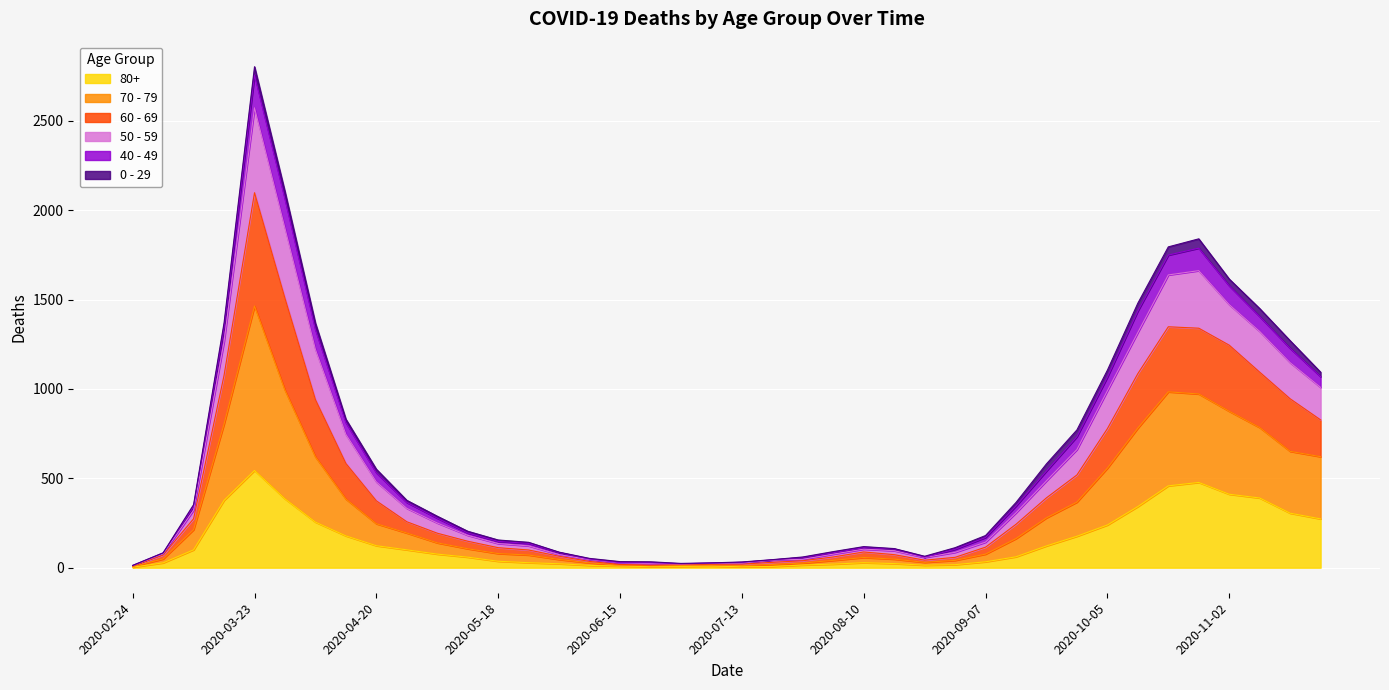

At which category is the sum across all series the highest?

2020-03-23